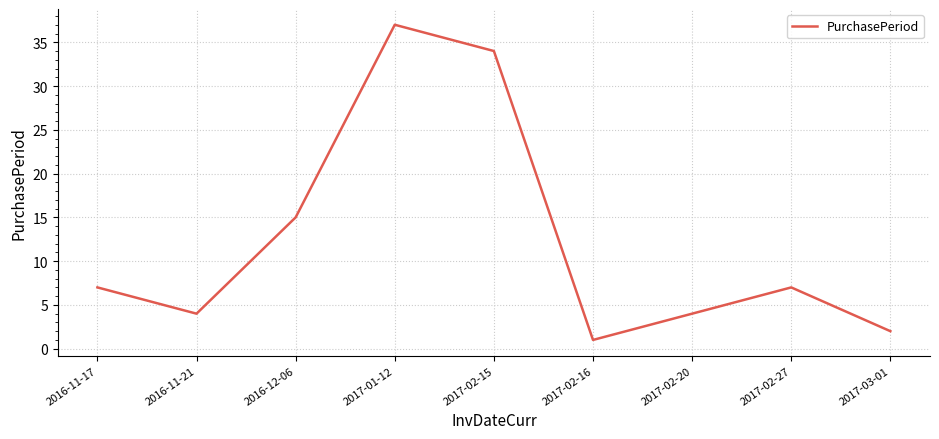

Is it true that the value at 2016-11-21 is 4?

True